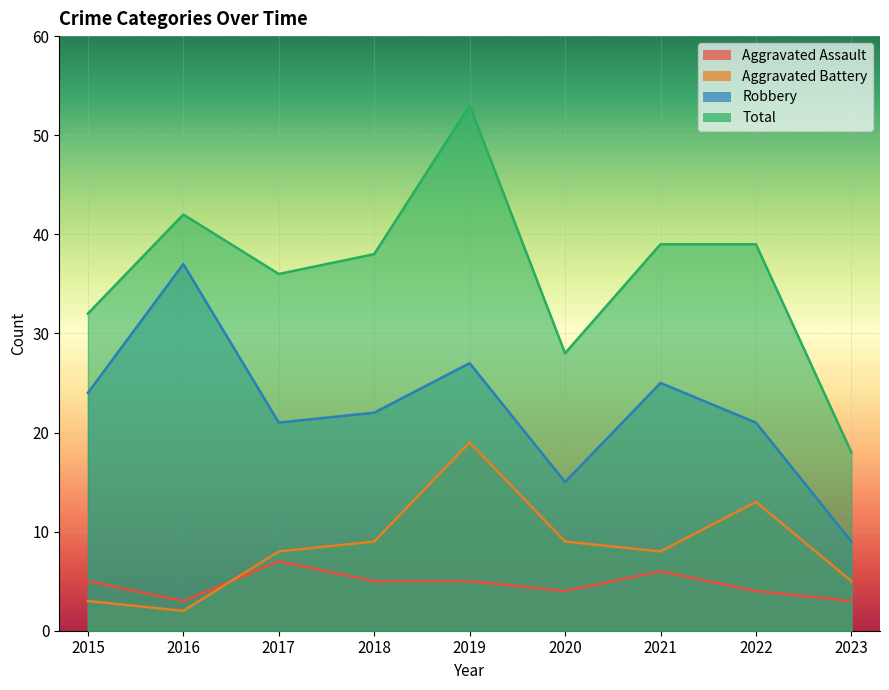

At which category is the sum across all series the highest?

2019